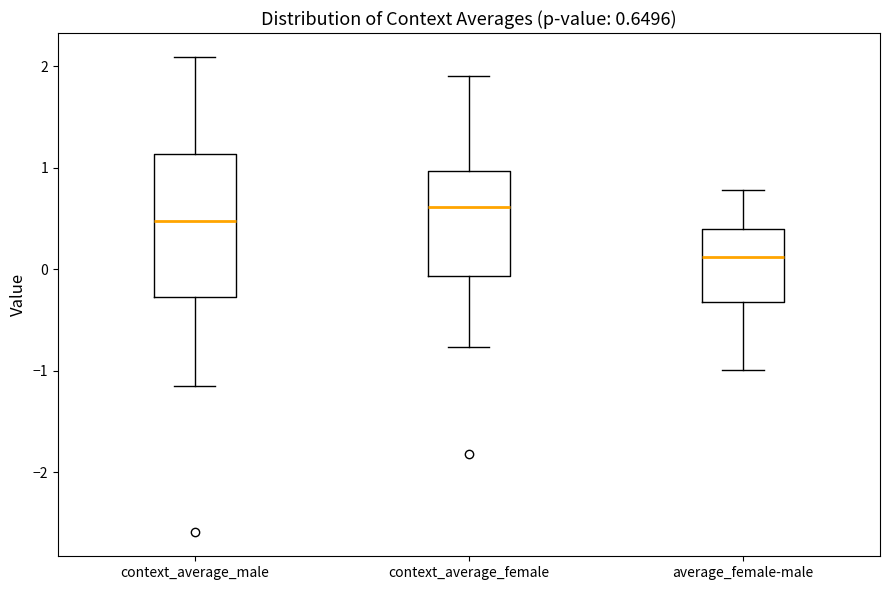

Which box's median line is the lowest?

average_female-male